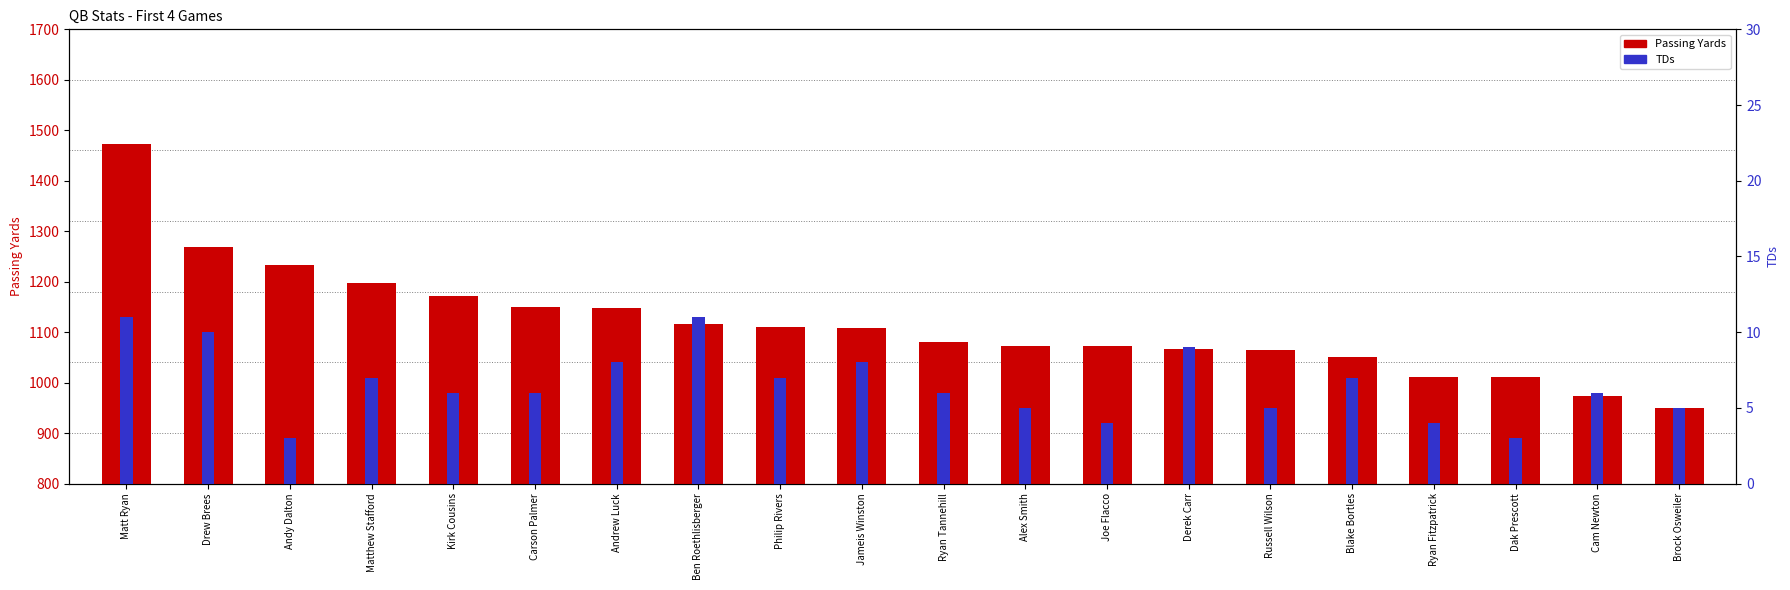

Rank the series by their average value, from highest to lowest.

Passing Yards, TDs